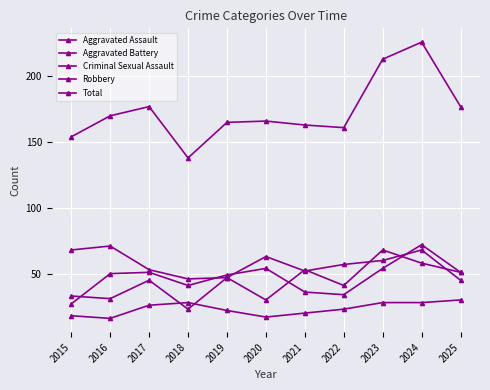

Which series has the widest spread of values?

Total